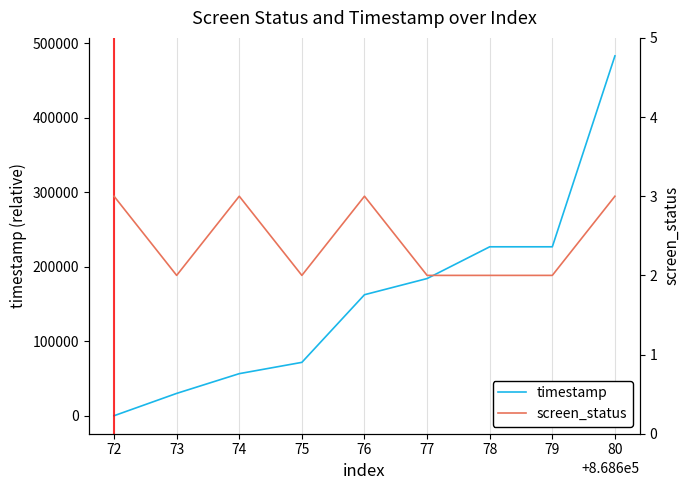

Does the chart display data point markers on the line(s)?

No